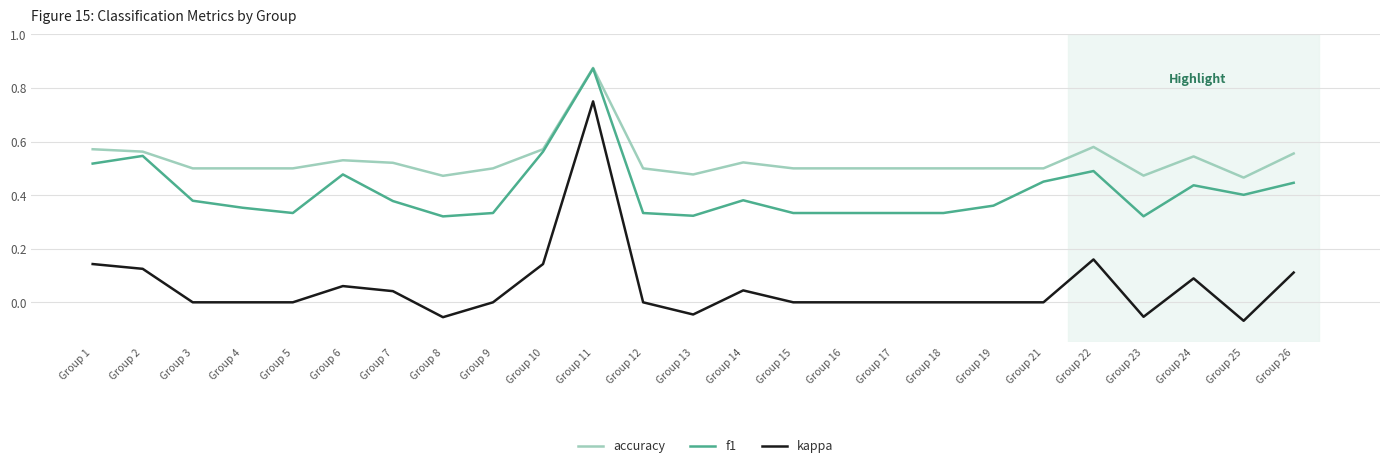

Is it true that accuracy equals 0.2 at Group 11?

False